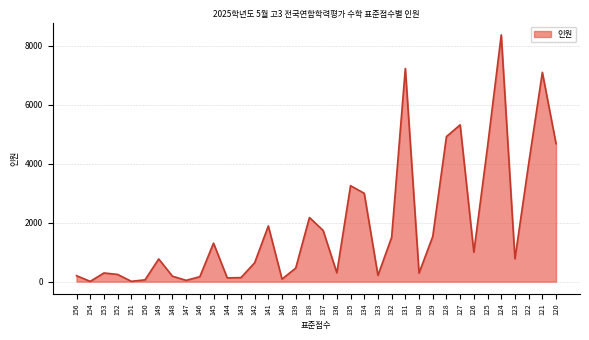

What is the difference between the values at 138 and 141?

286